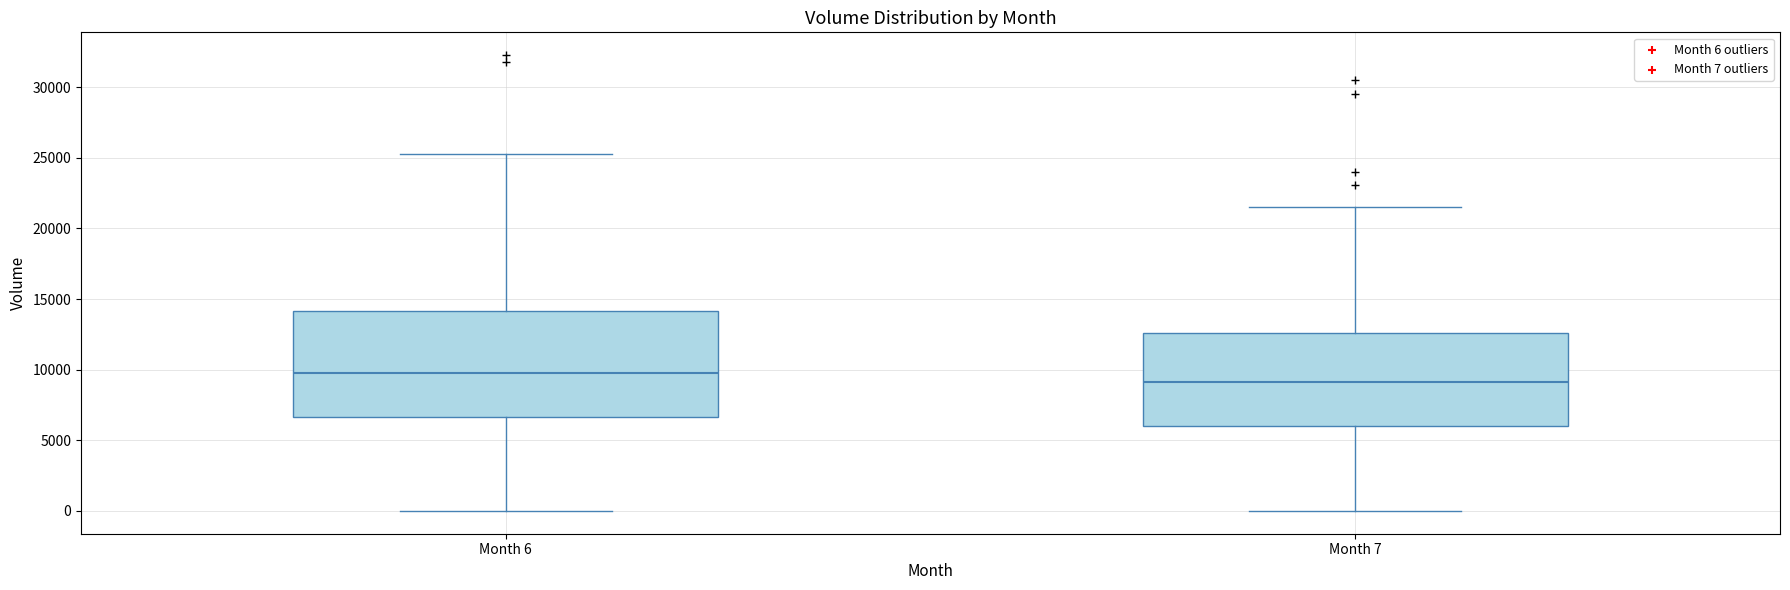

Reading left to right, transcribe this box plot: for each box, give where its median line is, the range the box spans, and where its two whiskers end, as read against the y-axis. The values are not printed on the chart, so give them approximately, as read against the axis.

Month 6: median 9500, box 6500 to 14000, whiskers 0 to 25500
Month 7: median 9000, box 6000 to 12500, whiskers 0 to 21500